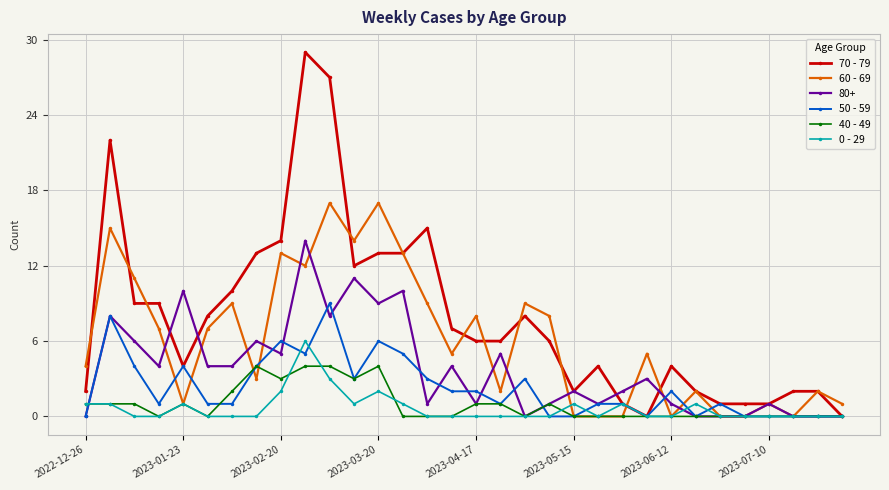

Which series has the largest range (max minus min)?

70 - 79